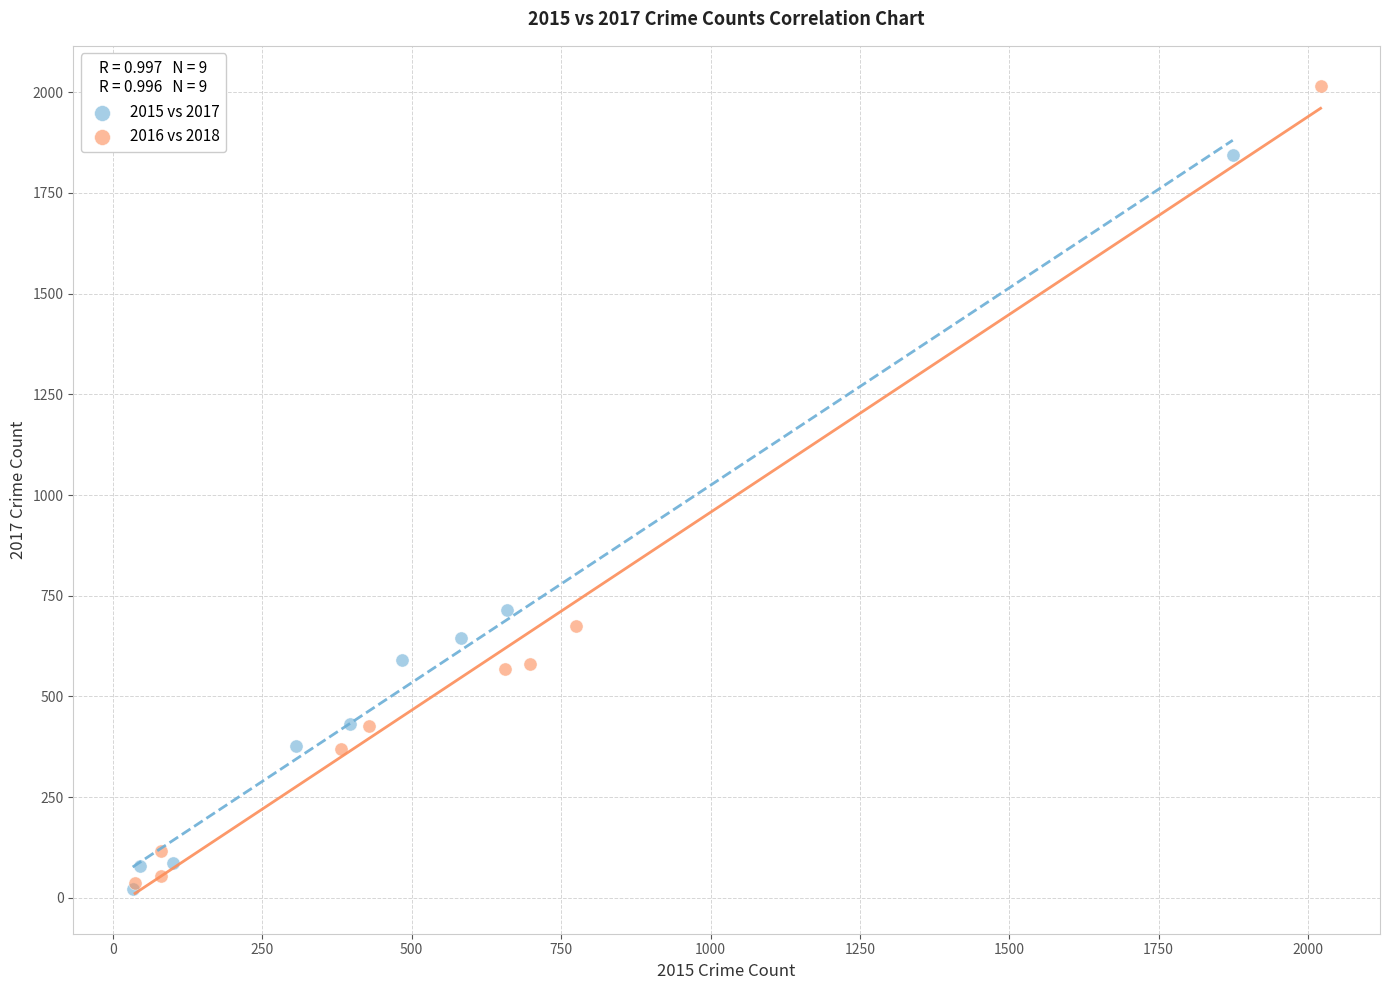

Which series contains the highest Y value?

2016 vs 2018